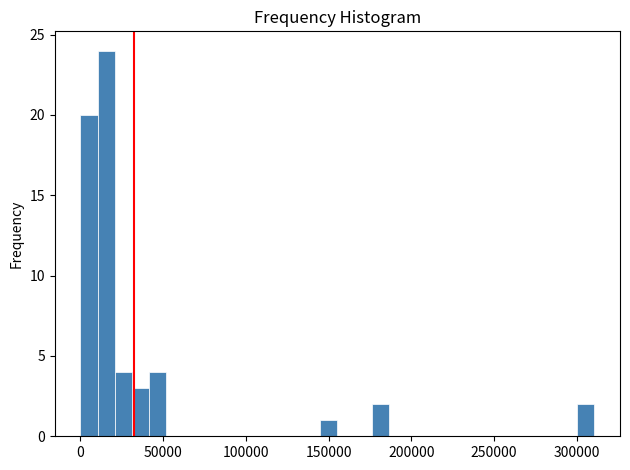

Read against the x-axis, roughly where is the centre of the tallest bar?

15000